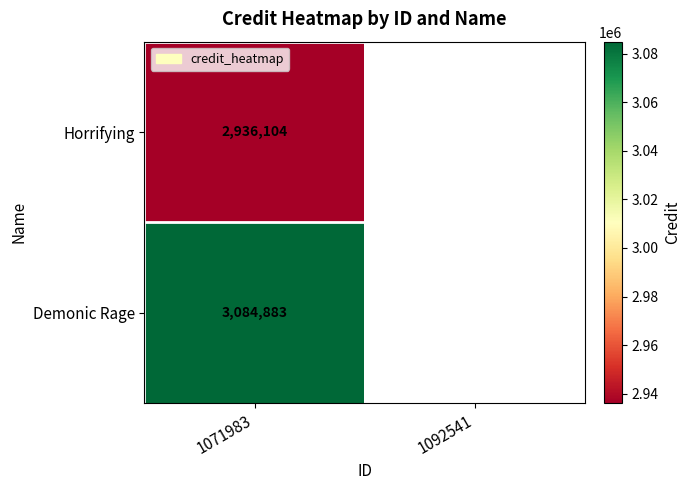

How many categories are shown in the chart?

2